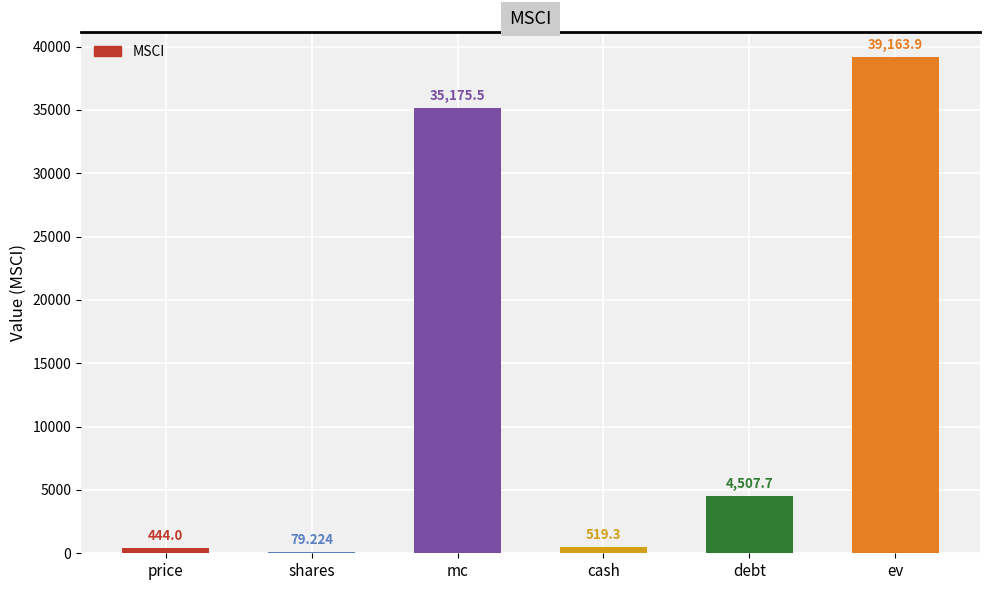

True or false: the data shows 4507.7 at debt.

True